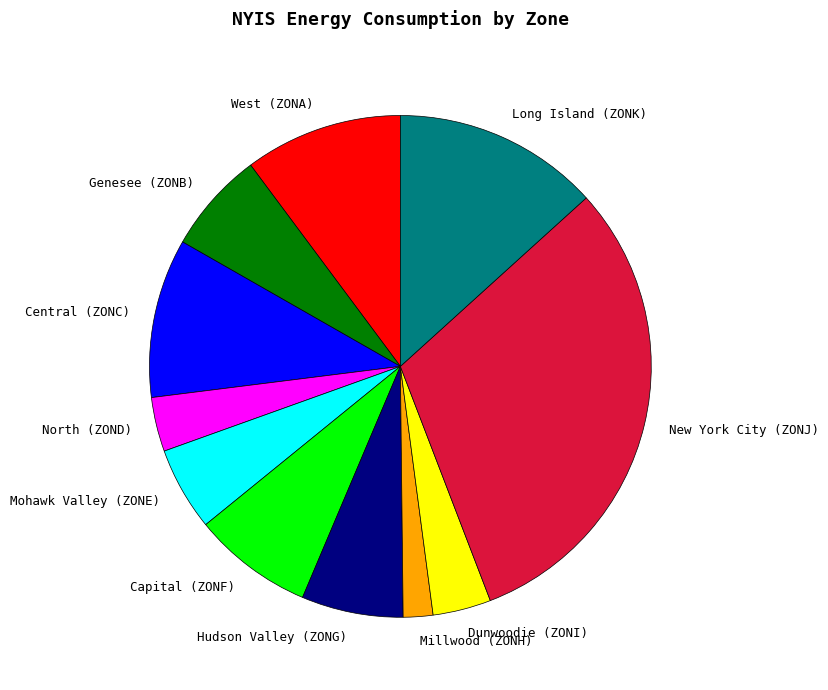

Is Mohawk Valley (ZONE) the majority of the pie?

No